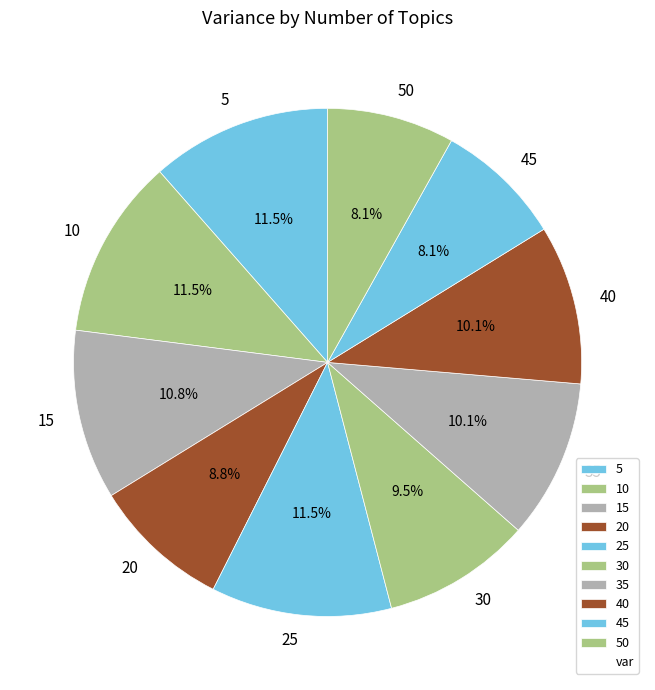

Is there any slice that represents more than half of the pie?

No